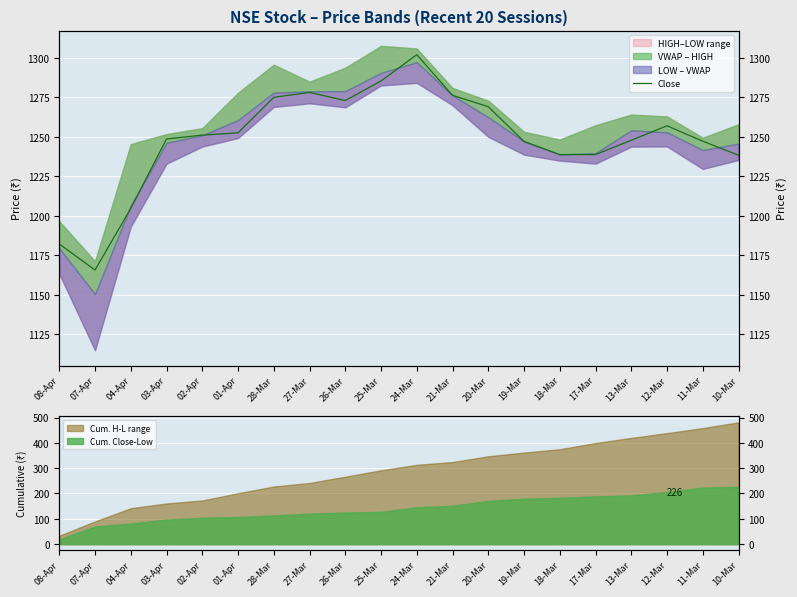

What is the difference between the maximum and minimum values?

136.4